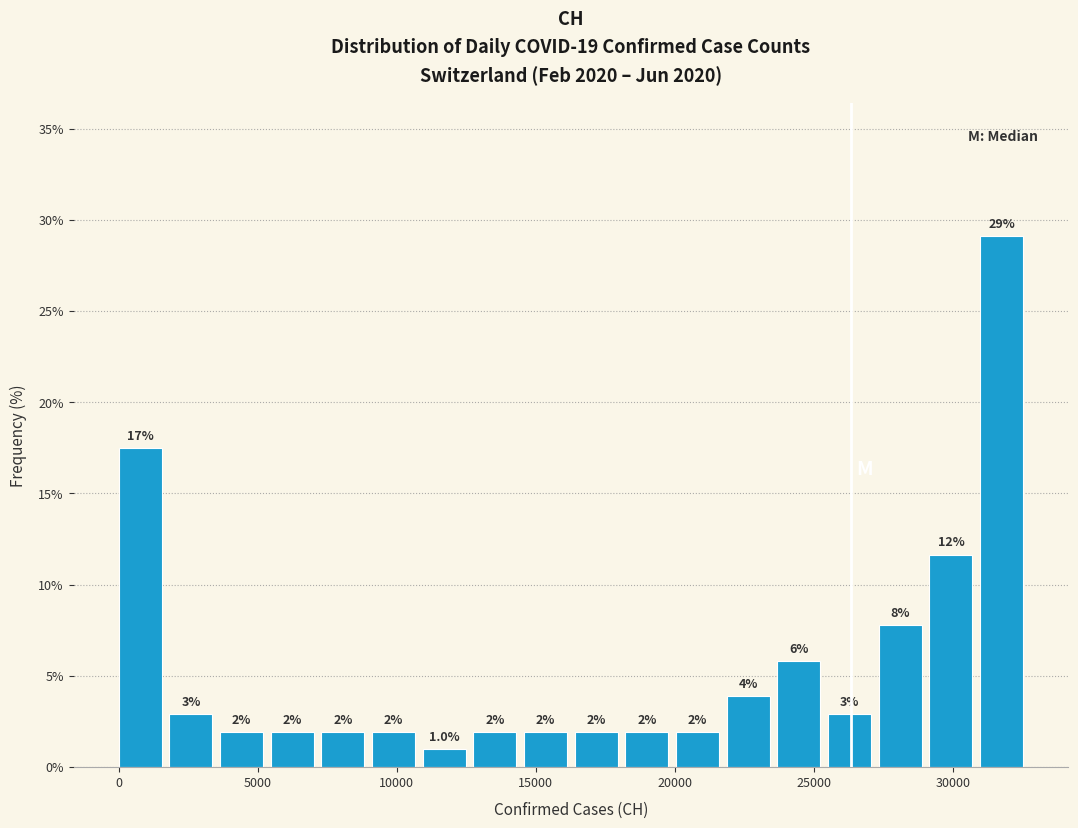

Read against the x-axis, roughly where is the centre of the tallest bar?

32000